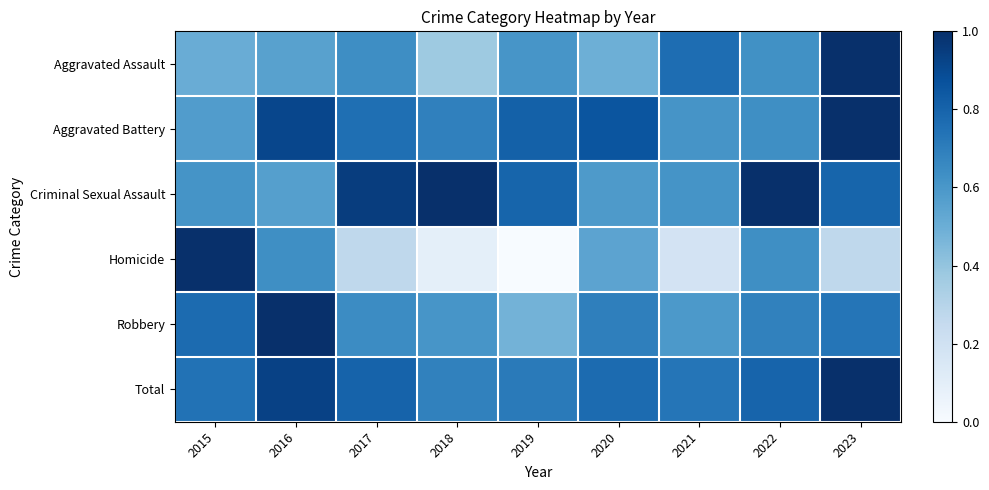

At how many categories does at least one series exceed 0?

9